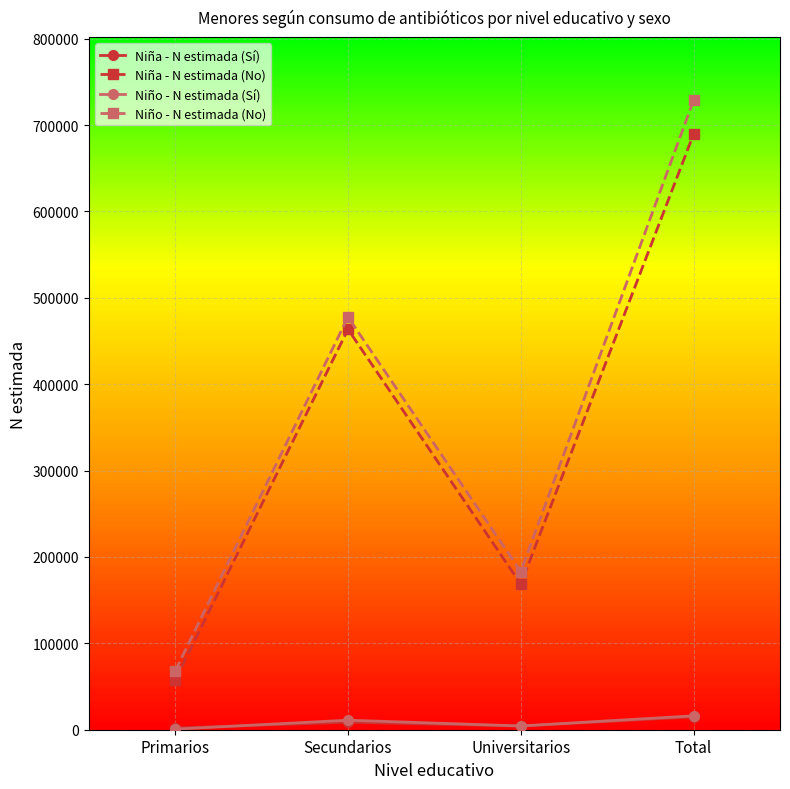

At which category does Niña - N estimada (Sí) reach its first local peak?

Secundarios